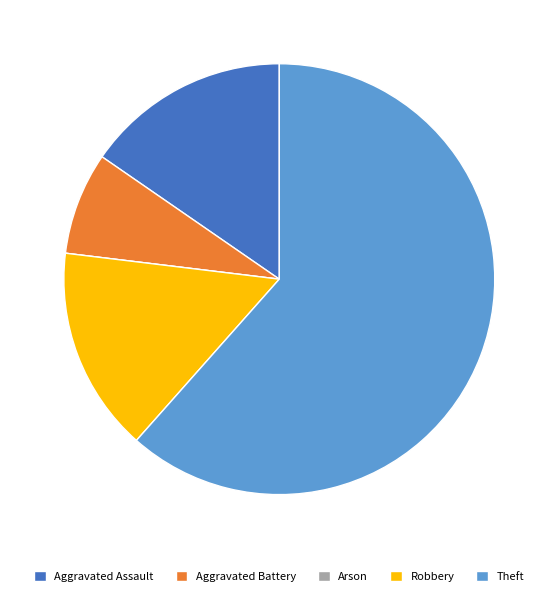

Is there a majority slice in this chart?

Yes